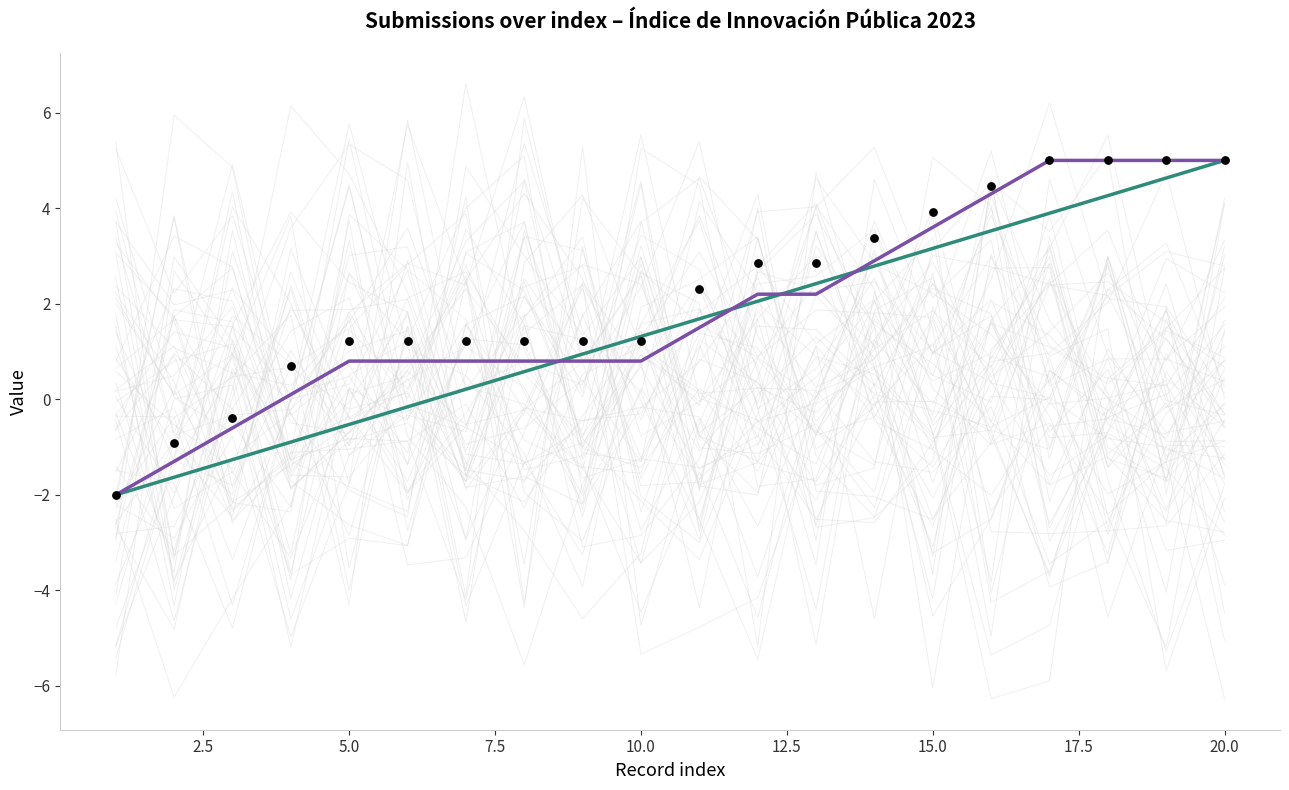

At which category is the sum across all series the highest?

20